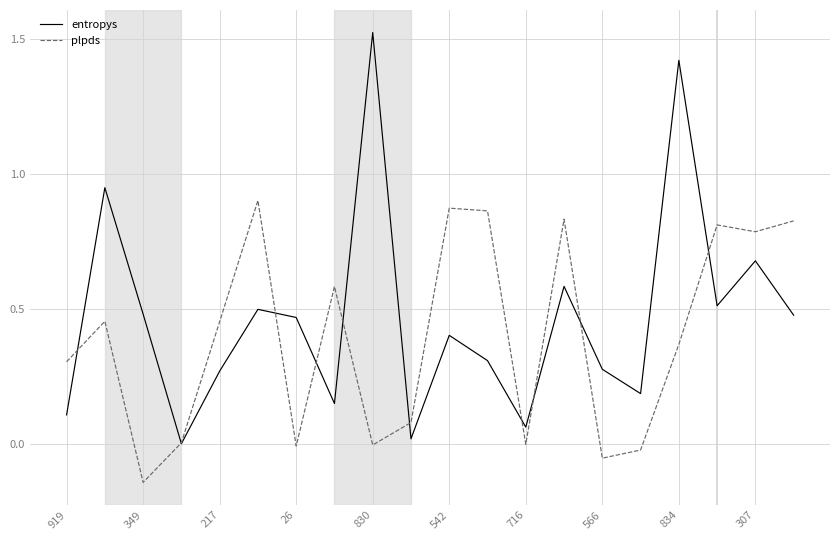

Which series has the largest range (max minus min)?

entropys